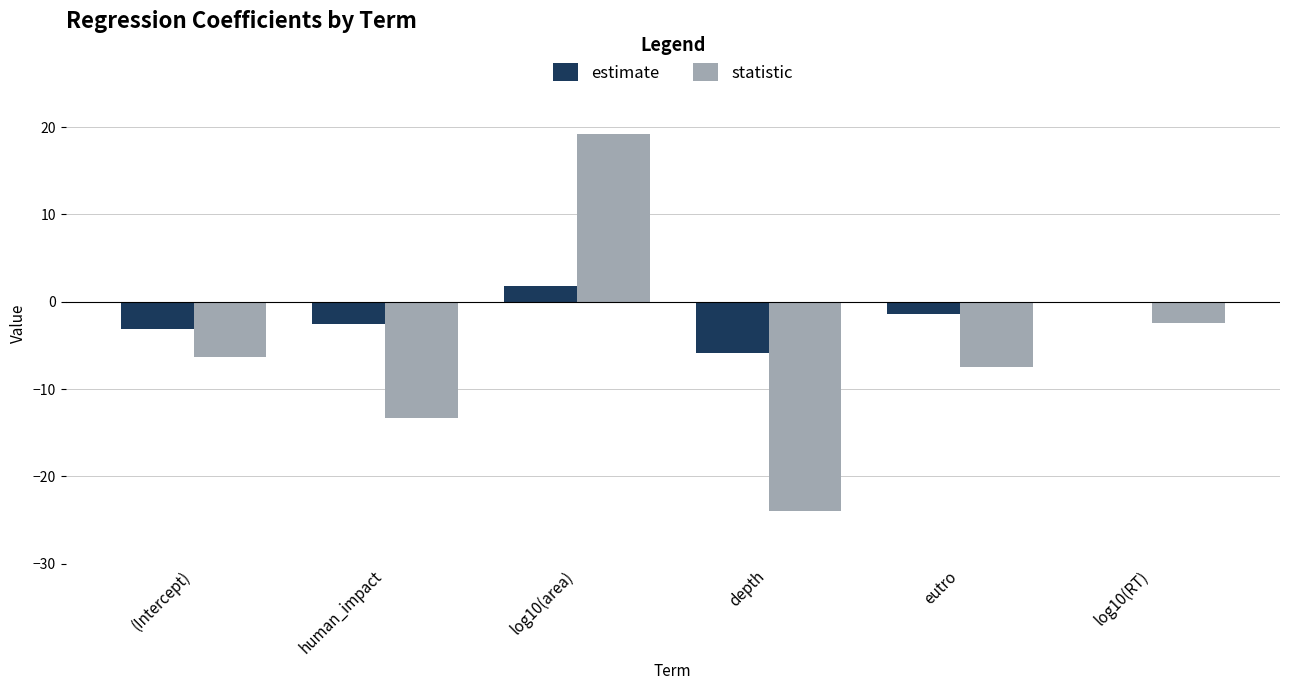

What is the value of the estimate bar at the 4th from the left?

-5.9